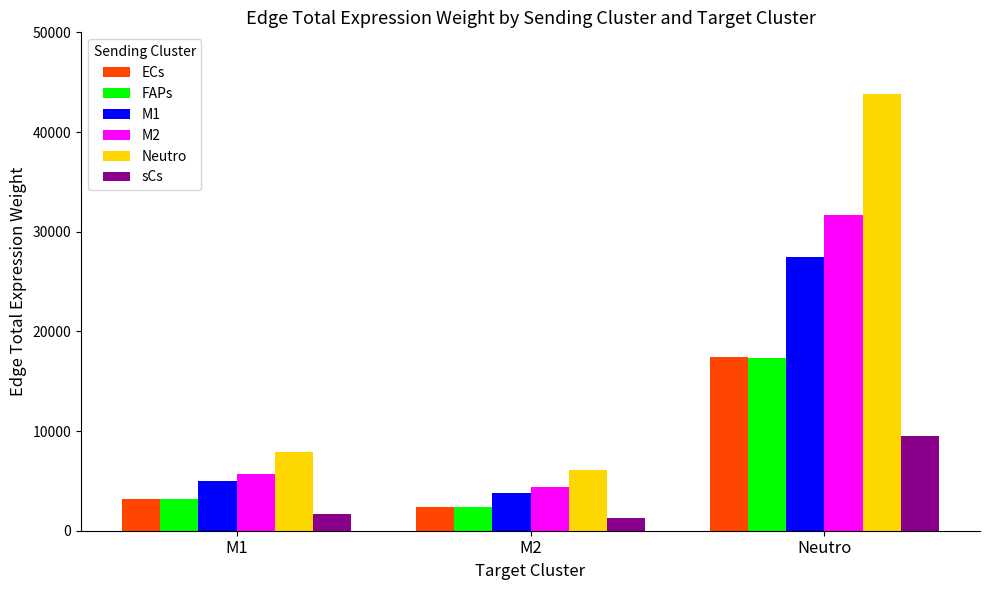

What position from the left is M1?

1